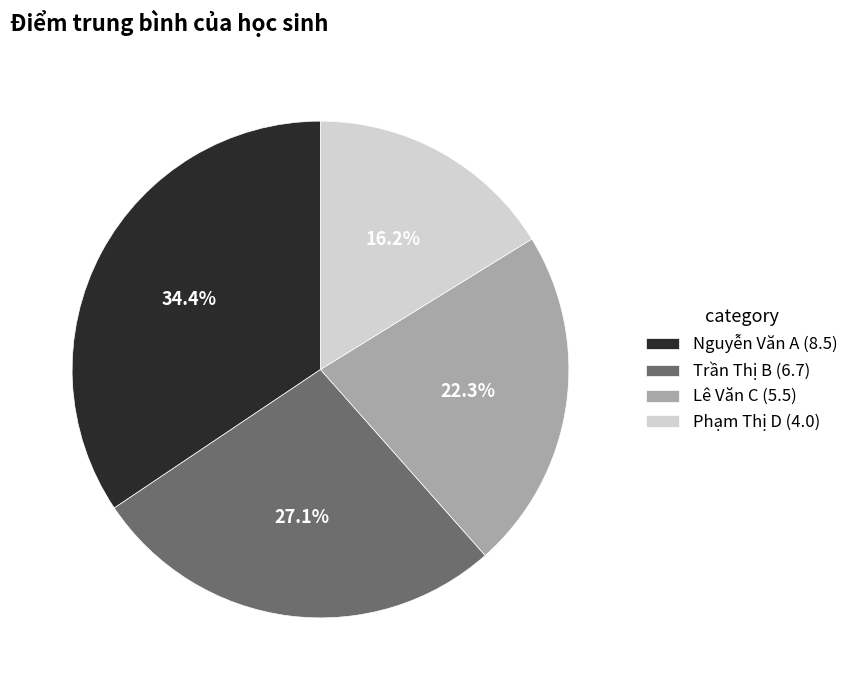

Which category has the smallest portion of the pie?

Phạm Thị D